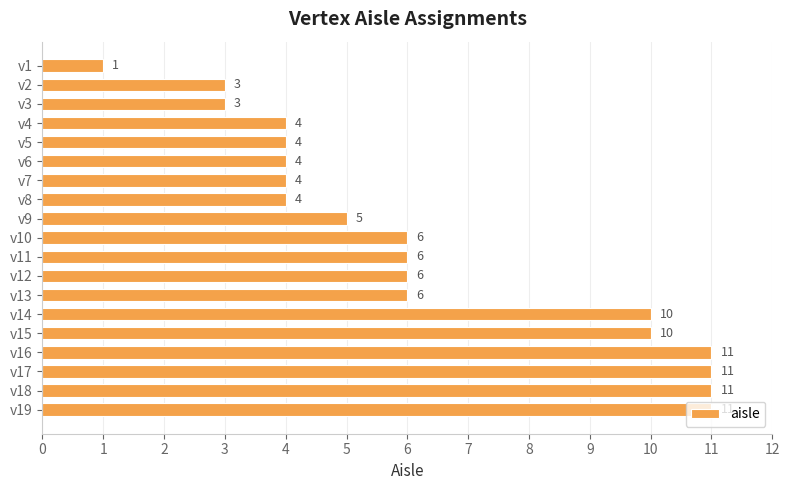

What is the sum of all values?

120